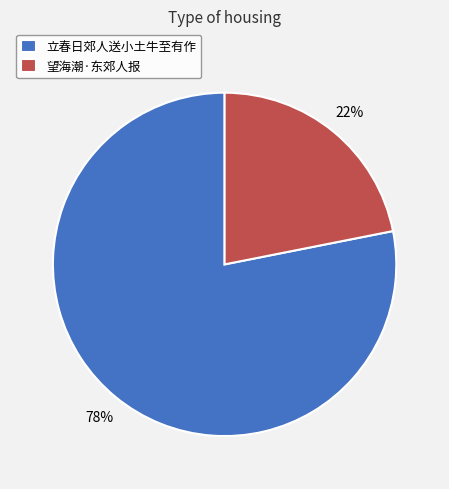

The 望海潮·东郊人报 slice represents 35% of the pie. True or false?

False